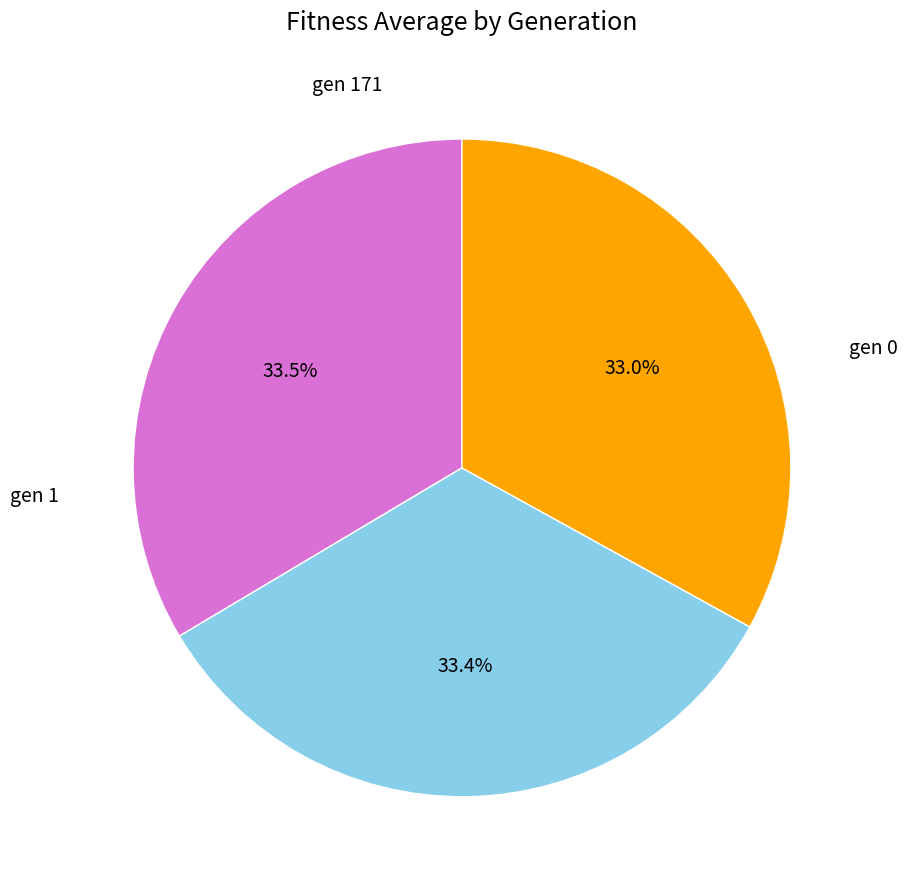

Count the number of slices in the pie.

3